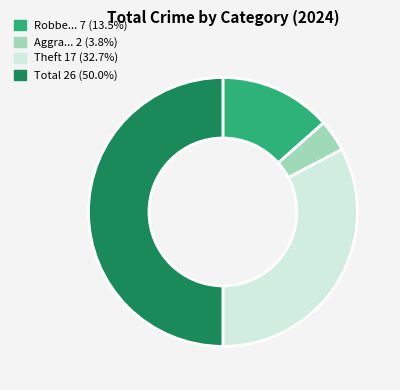

Which slice is the largest?

Total